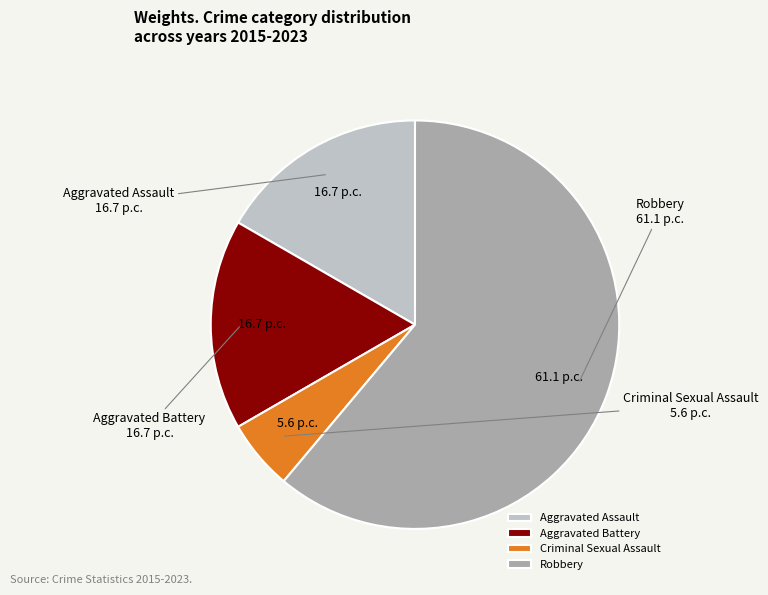

True or false: Aggravated Battery accounts for 7% of the total.

False